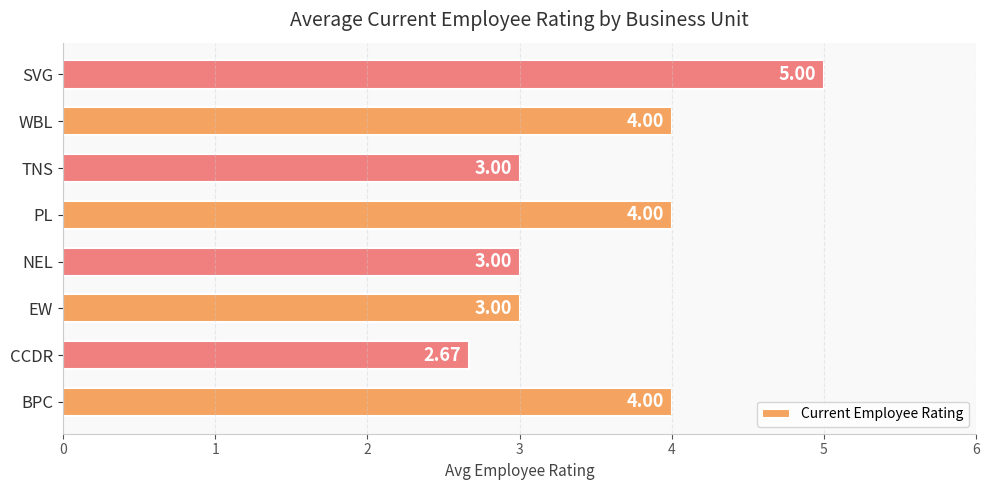

Which category has the lowest value across all series?

CCDR